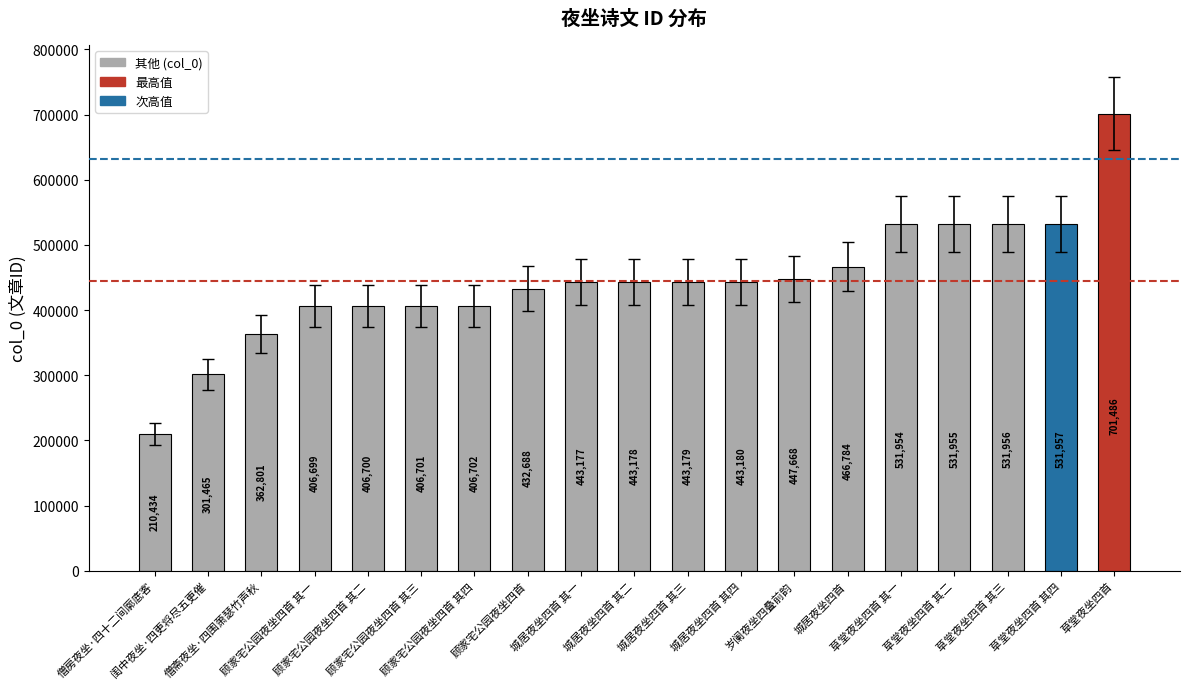

The chart shows a value of 656218 at 顾家宅公园夜坐四首 其三. True or false?

False